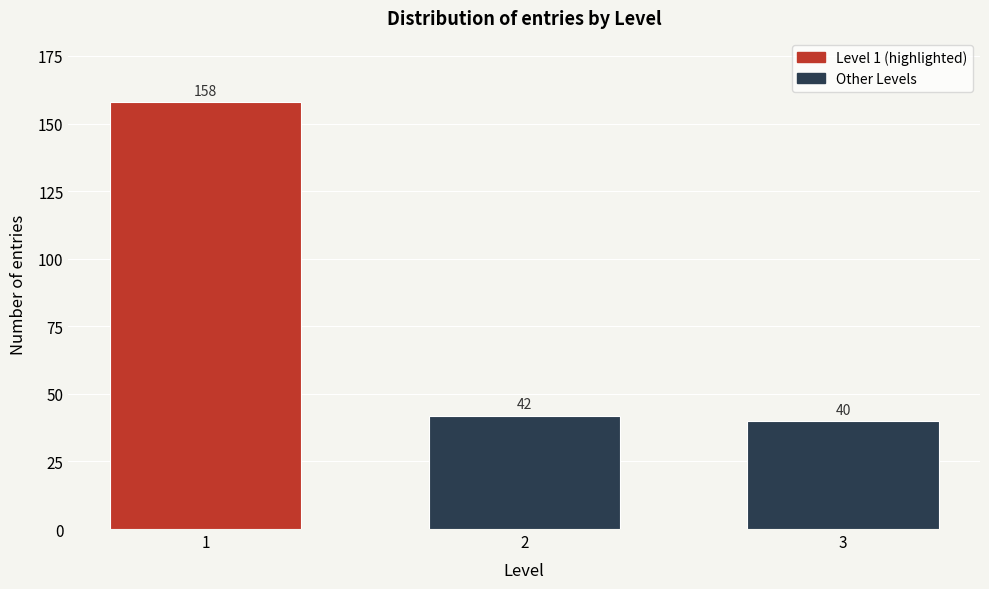

Reading left to right, extract all data points from this chart.

1=158	2=42	3=40